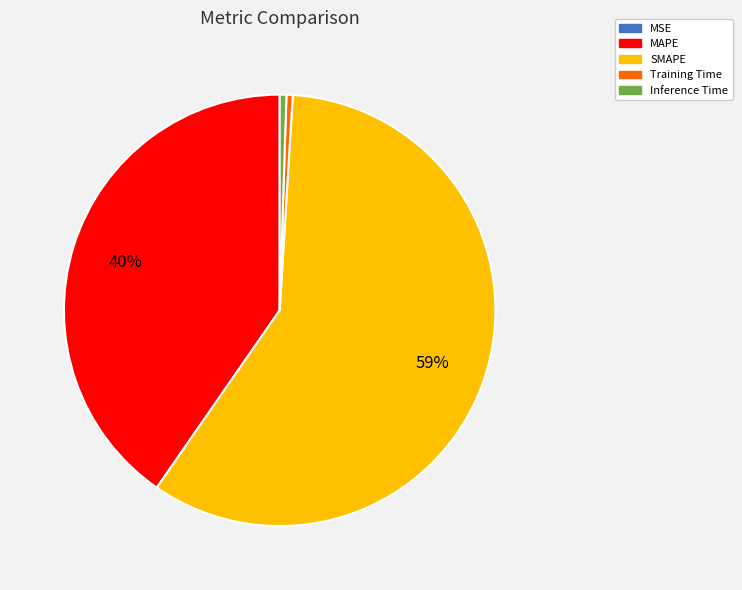

Which slice is the largest?

SMAPE